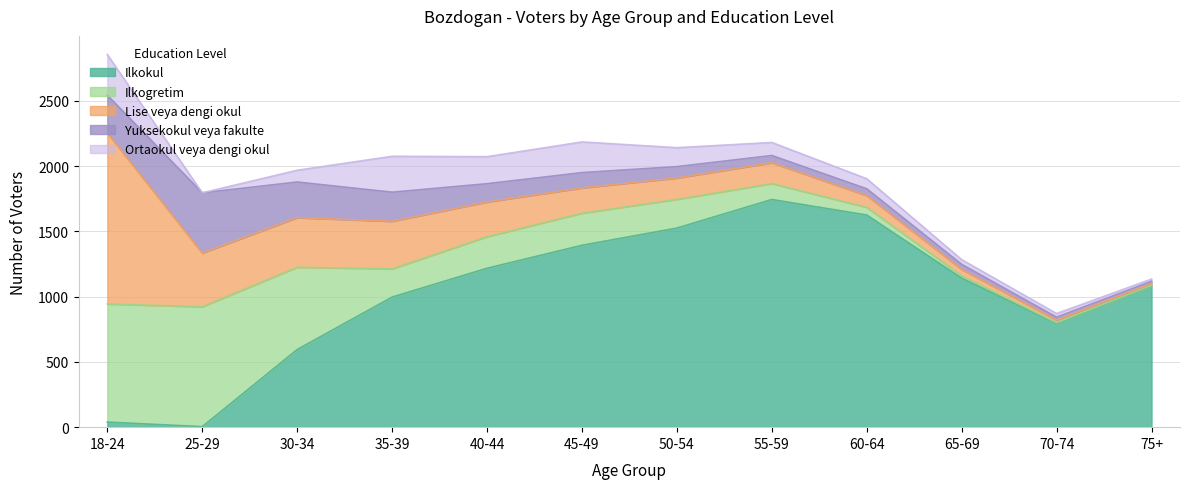

Count the number of data series in this chart.

5